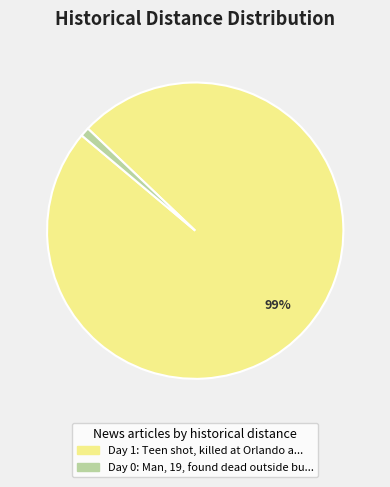

Is there a majority slice in this chart?

Yes